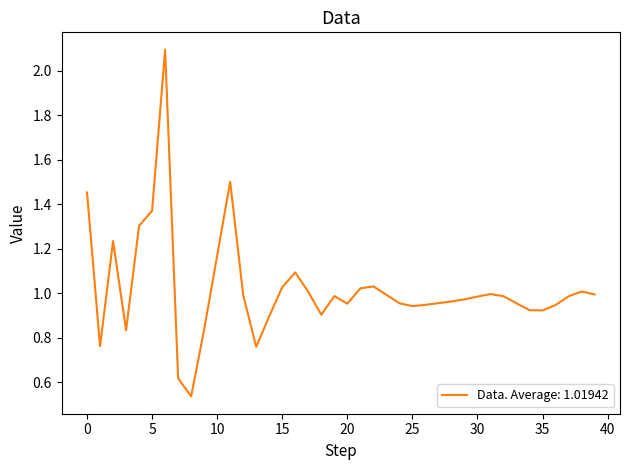

What is the greatest value displayed?

2.1